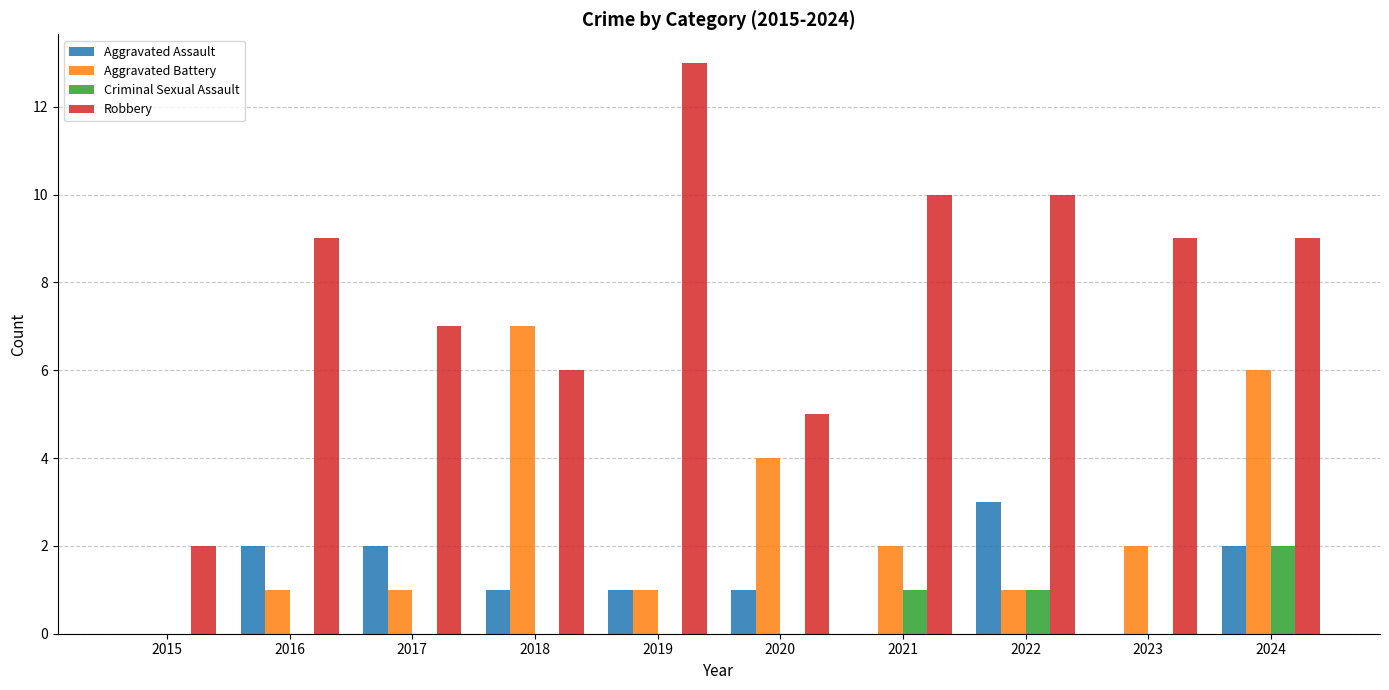

Is it true that Aggravated Battery equals 4 at 2020?

True